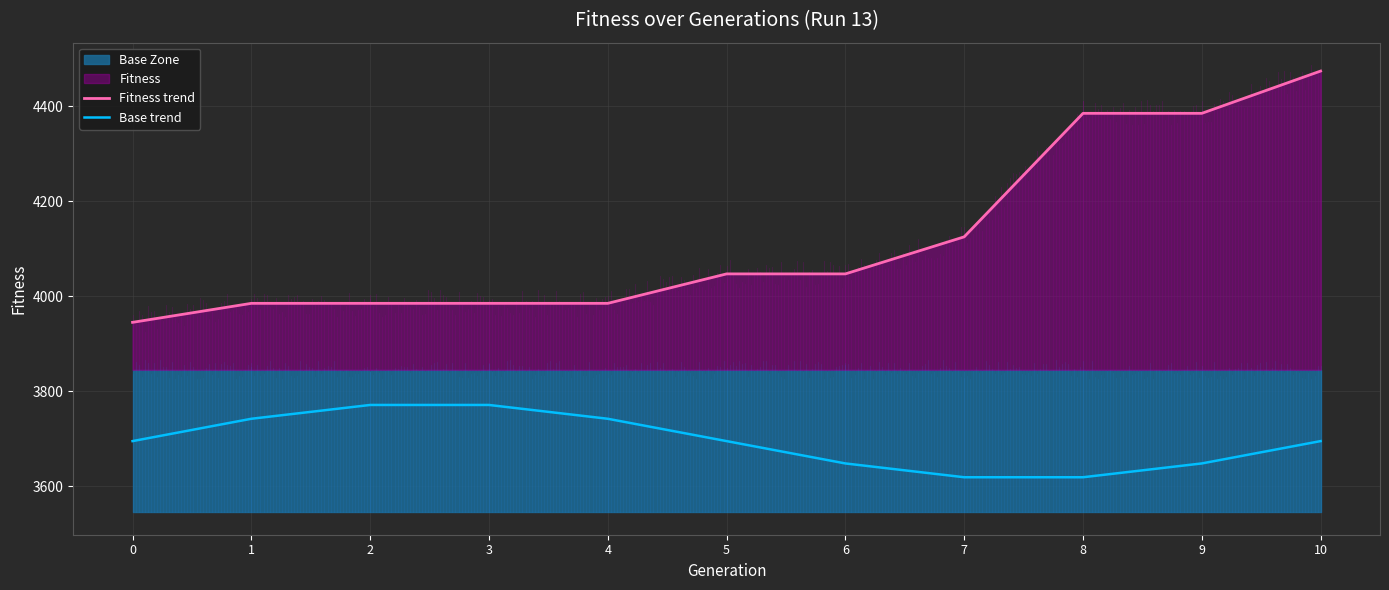

Where does the Base trend series first go above 3695?

1